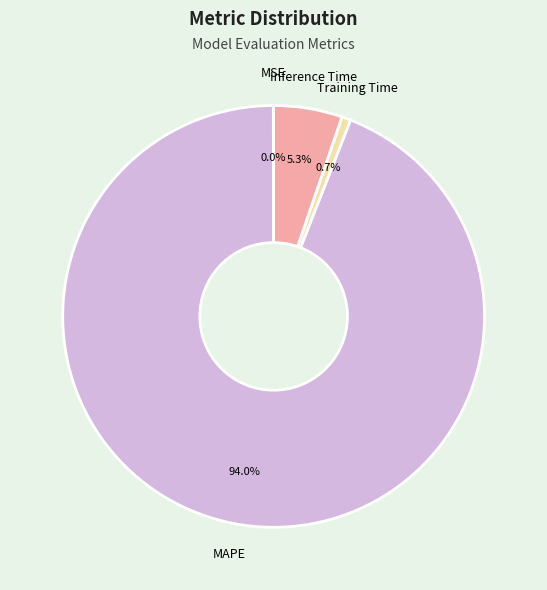

Does any single category account for the majority?

Yes